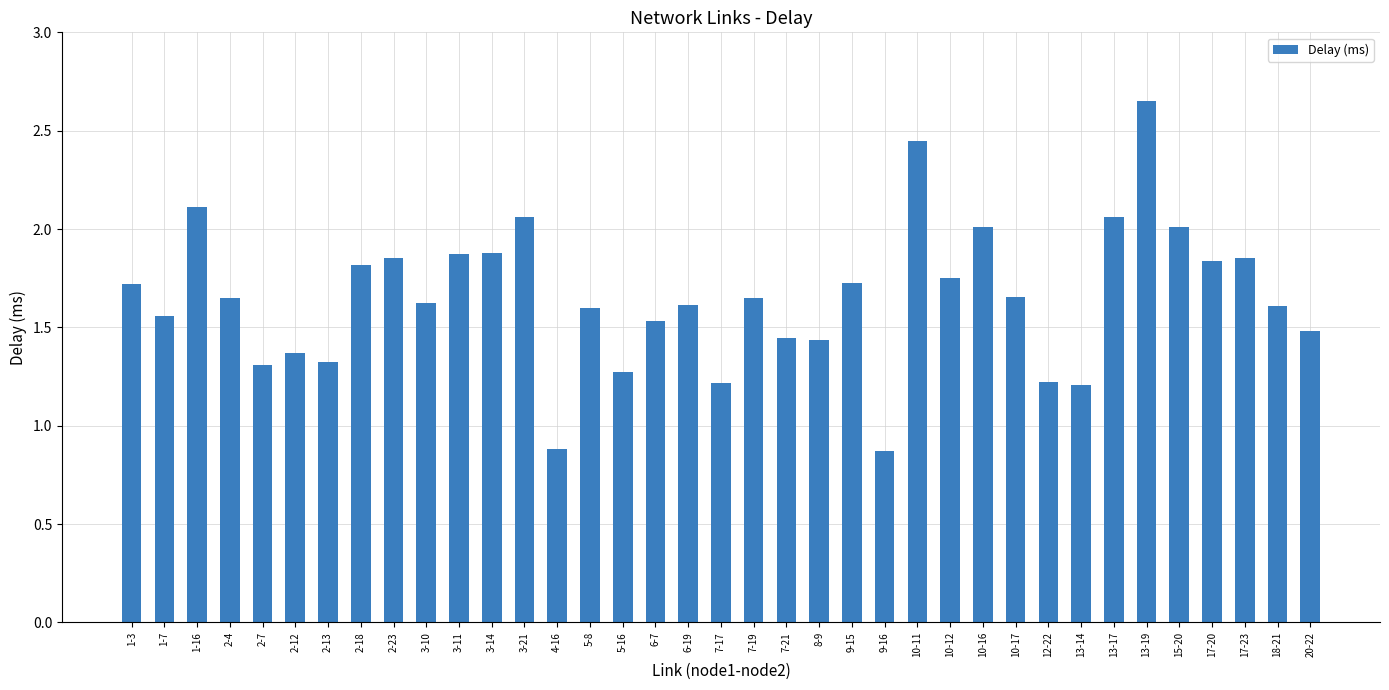

Which category has the highest value across all series?

13-19